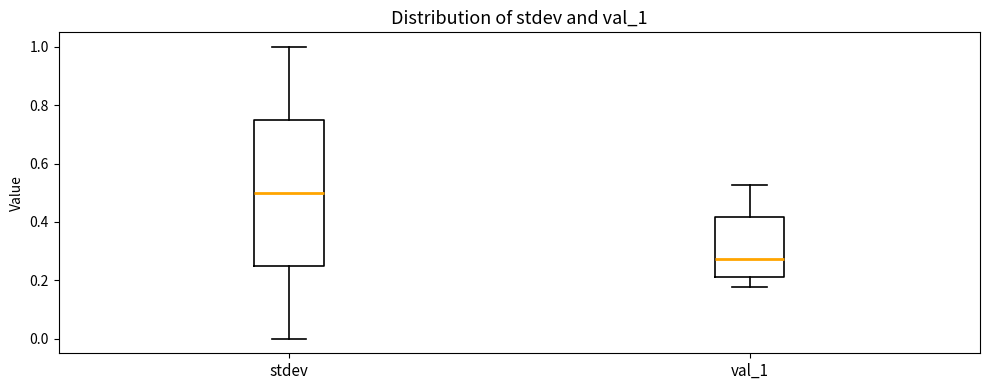

Reading left to right, read every box against the y-axis: the position of its median line, the range the box covers, and the ends of its whiskers. The values are not printed on the chart, so give them approximately, as read against the axis.

stdev: median 0.50, box 0.26 to 0.76, whiskers 0.00 to 1.00
val_1: median 0.28, box 0.22 to 0.42, whiskers 0.18 to 0.52